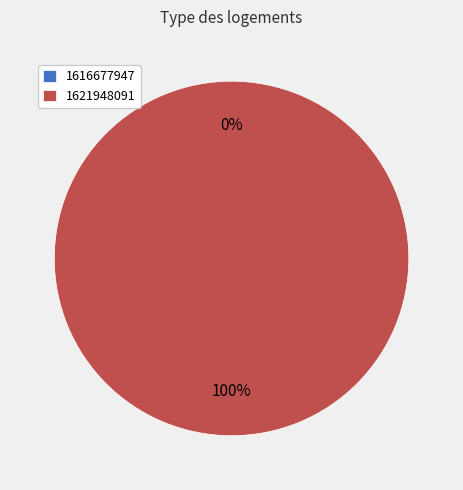

Is the sum of 1621948091 and 1616677947 greater than half?

Yes